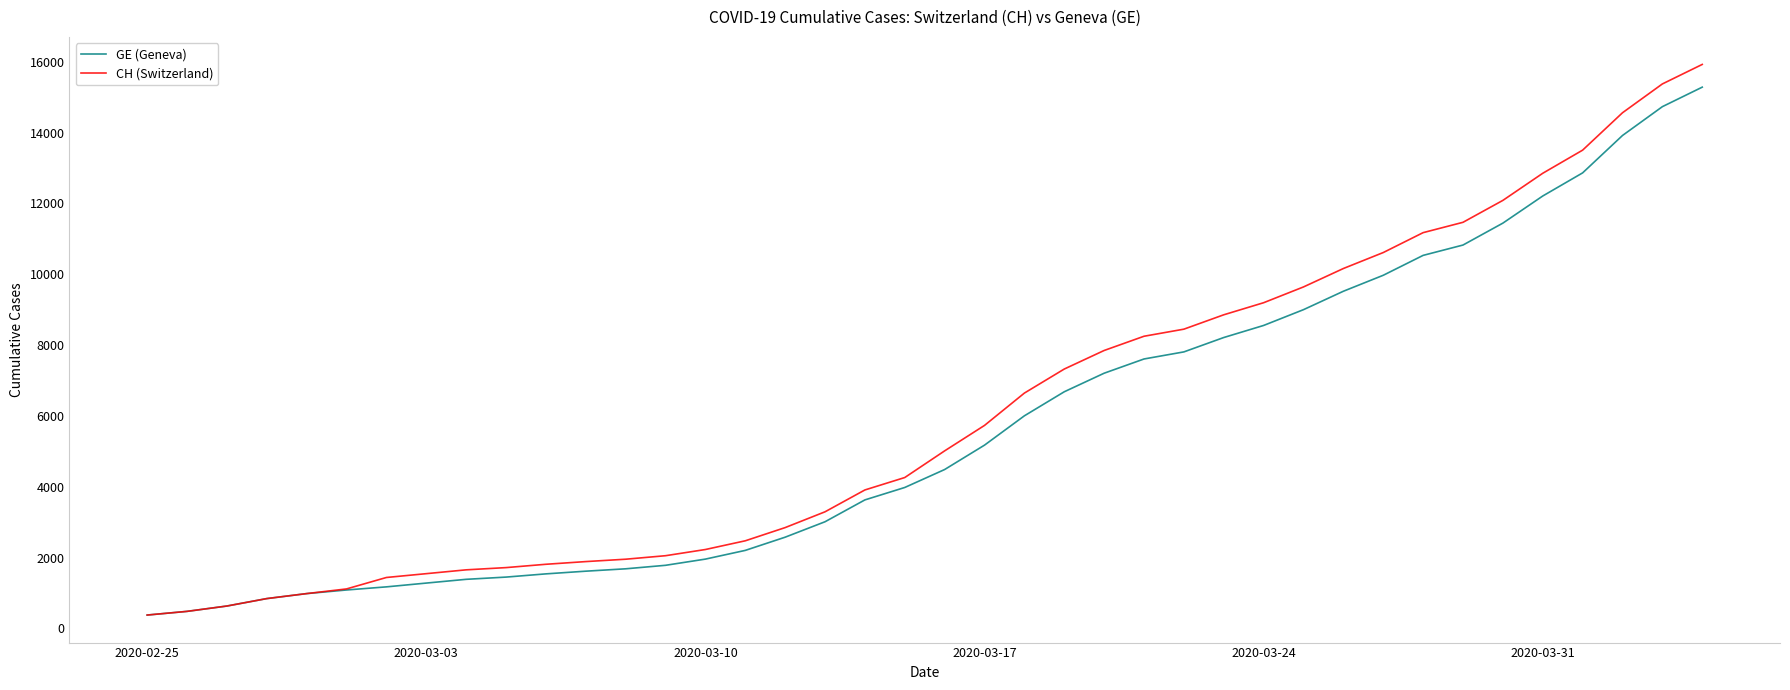

Does the chart display data point markers on the line(s)?

No